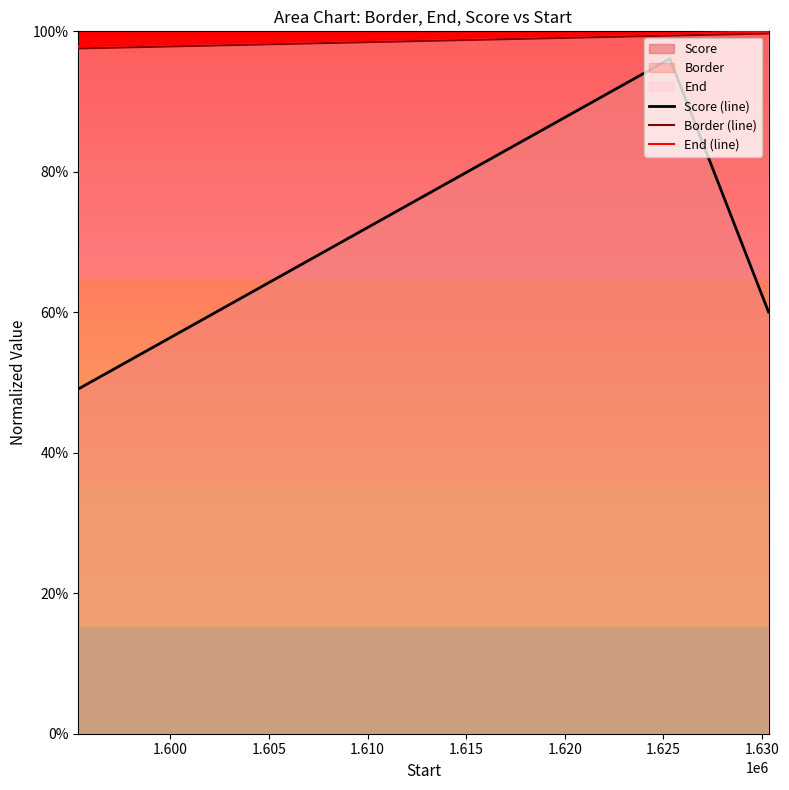

Does the chart display data point markers on the line(s)?

No